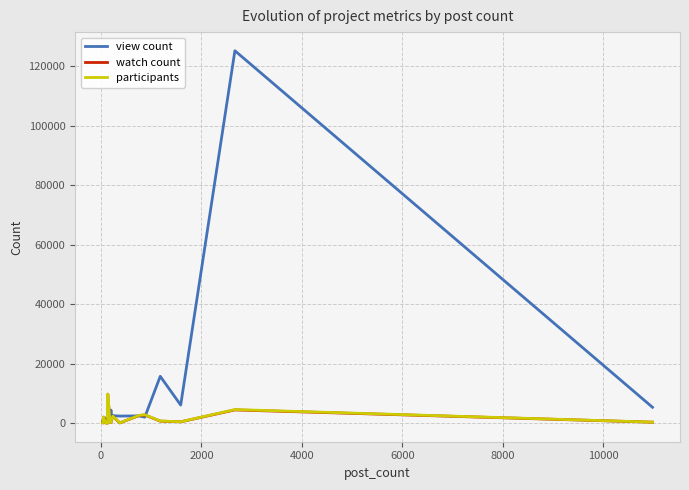

What is the difference between the maximum and minimum values in the view count series?

124597